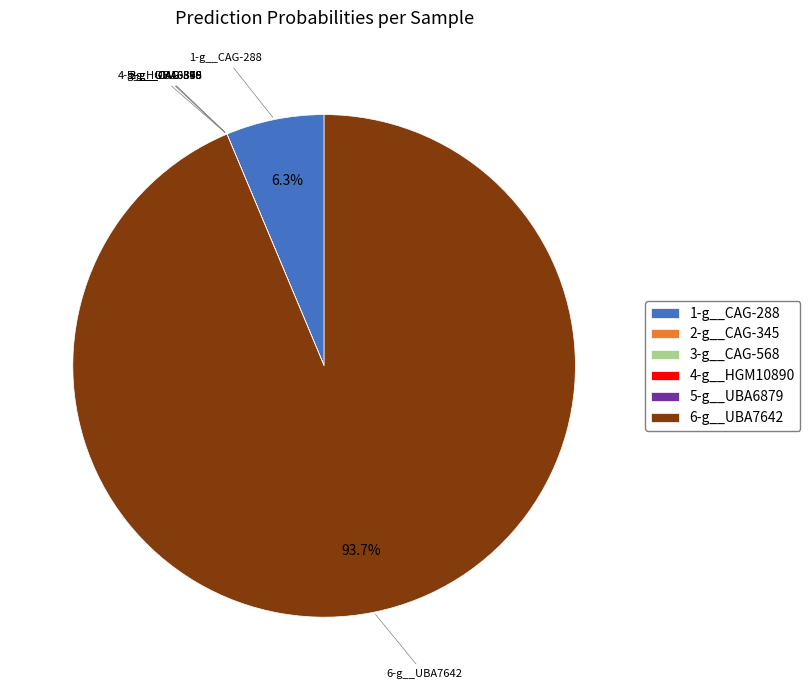

Is there any slice that represents more than half of the pie?

Yes